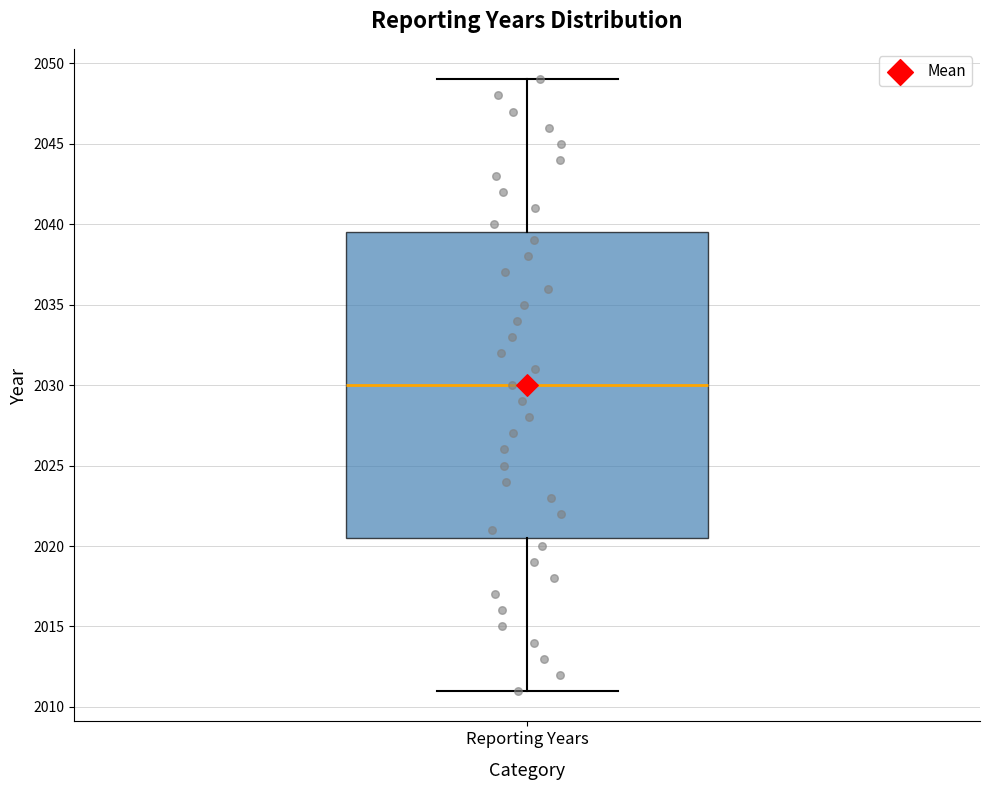

Read this box plot against the y-axis: the position of the median line, the range covered by the box, and the ends of both whiskers. The values are not printed on the chart, so give them approximately, as read against the axis.

median 2030.0, box 2020.5 to 2039.5, whiskers 2011.0 to 2049.0